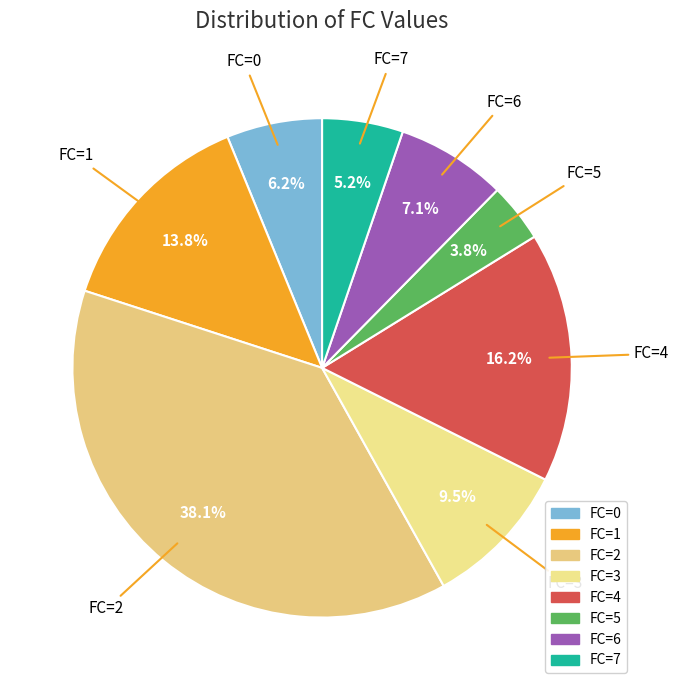

Which category has the biggest portion of the pie?

FC=2